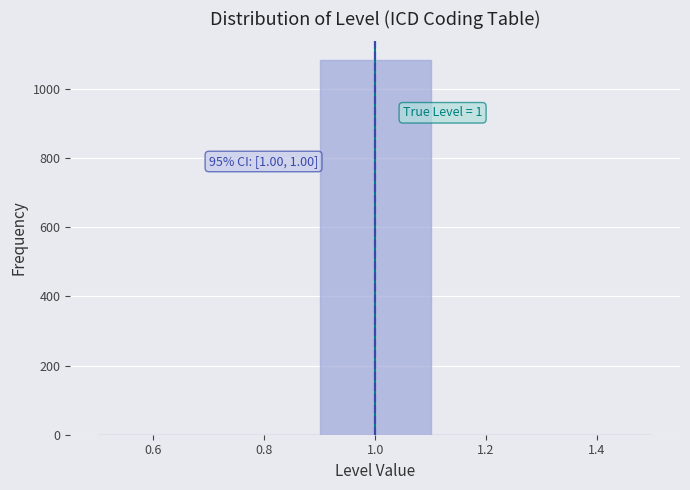

Which range on the x-axis has the tallest bar?

0.9 to 1.1